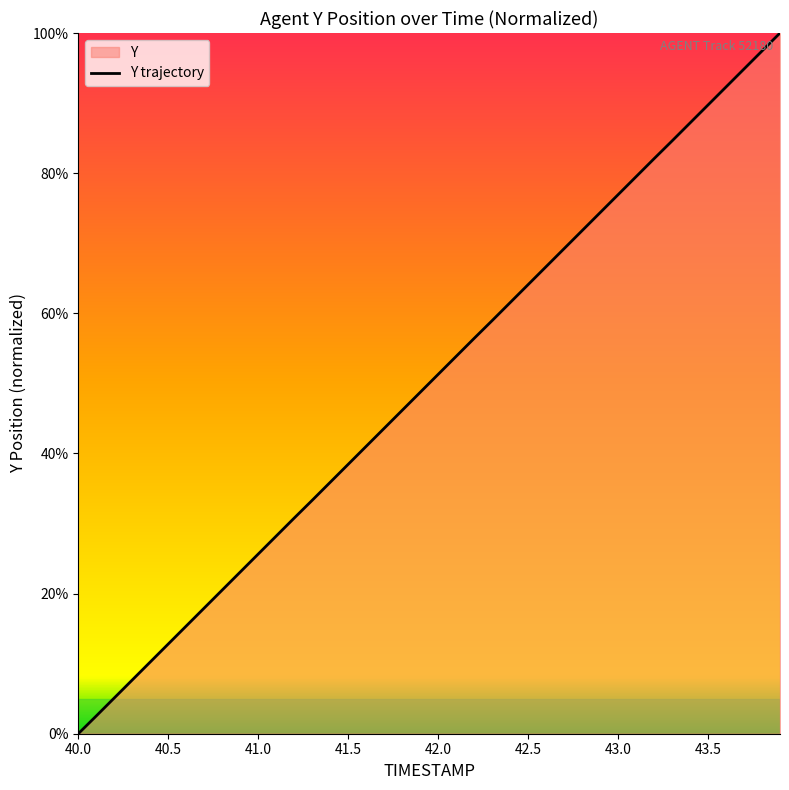

True or false: the data shows 0.0 at 40.0.

True